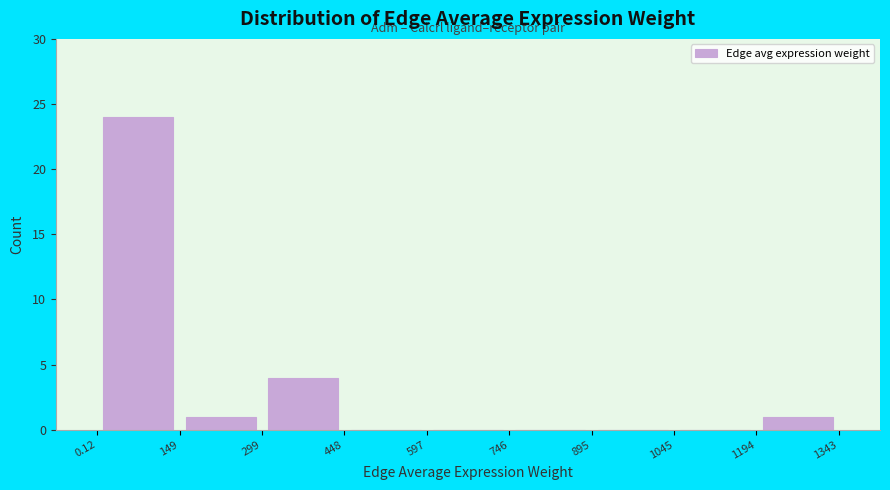

Reading left to right, transcribe this chart: for each bar, give the range it covers on the x-axis and its height. The values are not printed on the chart, so give them approximately, as read against the axis.

0.12 to 149: 24
149 to 299: 1
299 to 448: 4
448 to 597: 0
597 to 746: 0
746 to 895: 0
895 to 1045: 0
1045 to 1194: 0
1194 to 1343: 1